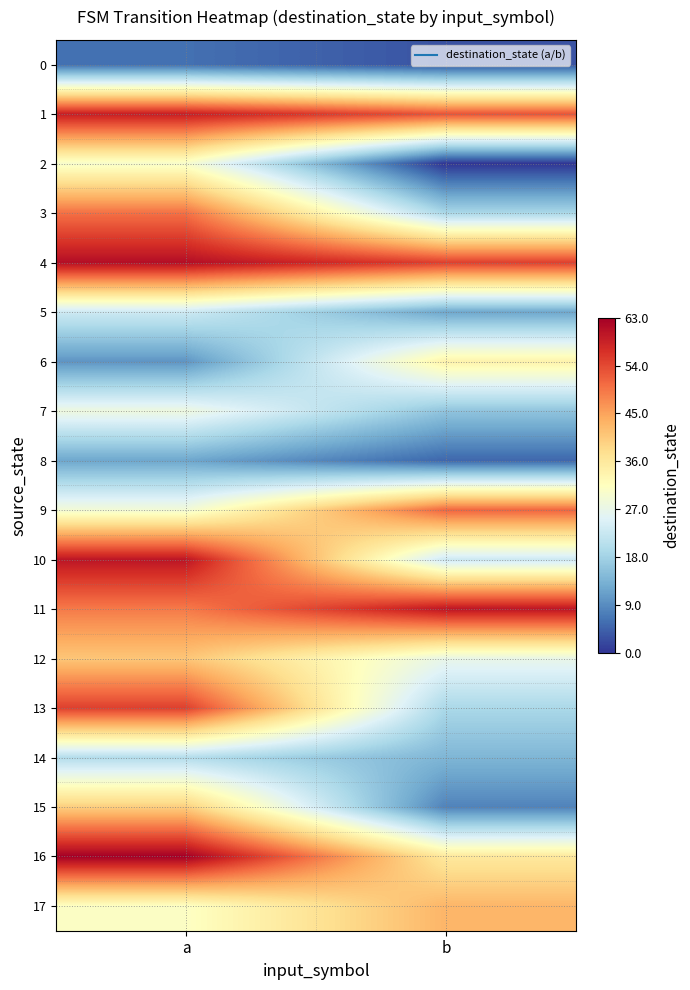

Reading left to right, extract all data points from this chart.

0: a=6	b=3
1: a=59	b=53
2: a=30	b=0
3: a=50	b=19
4: a=61	b=55
5: a=23	b=12
6: a=10	b=34
7: a=28	b=16
8: a=12	b=5
9: a=29	b=51
10: a=60	b=23
11: a=49	b=60
12: a=41	b=27
13: a=55	b=19
14: a=20	b=14
15: a=40	b=8
16: a=63	b=36
17: a=31	b=43